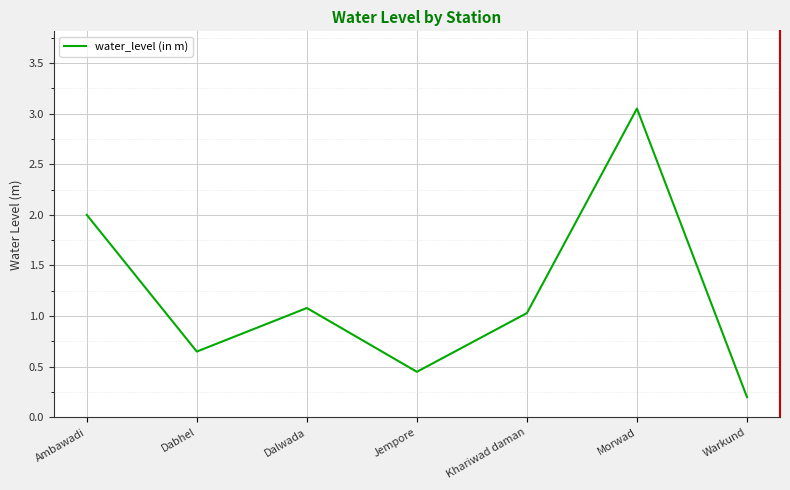

At which label is the value closest to 1?

Khariwad daman